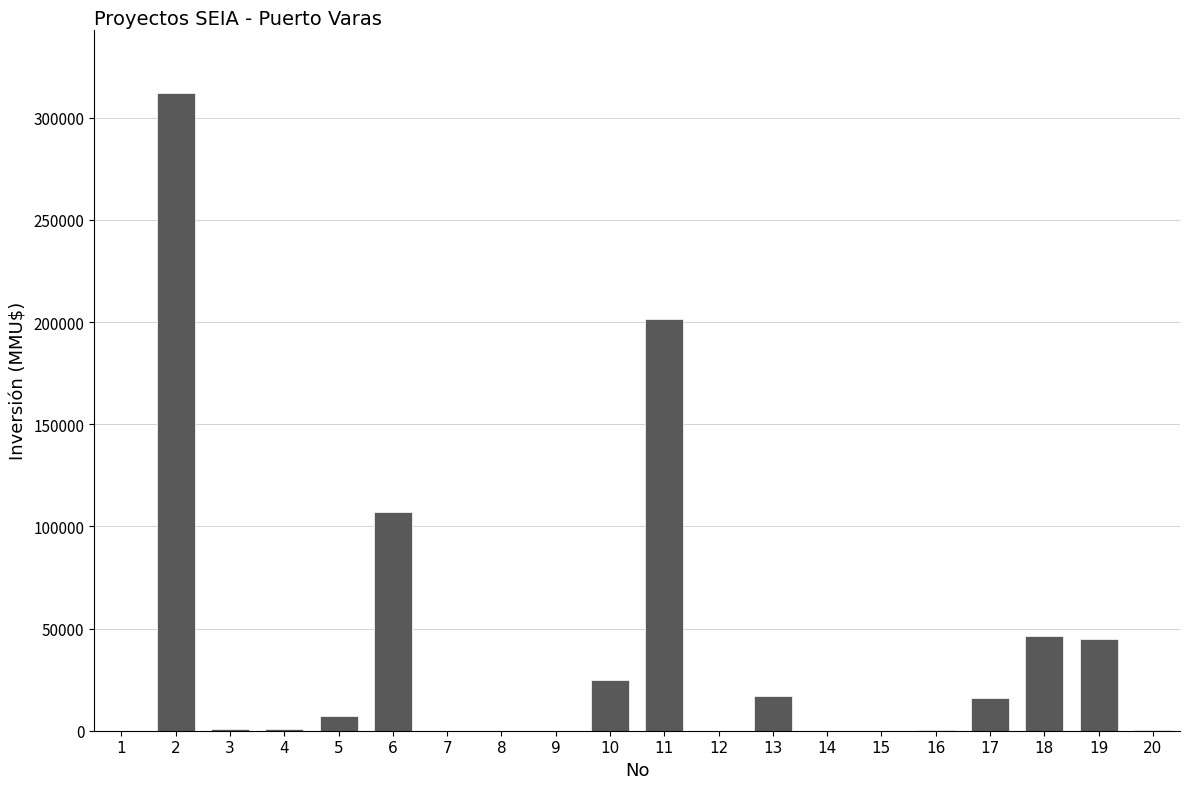

What is the maximum value shown in the chart?

312000